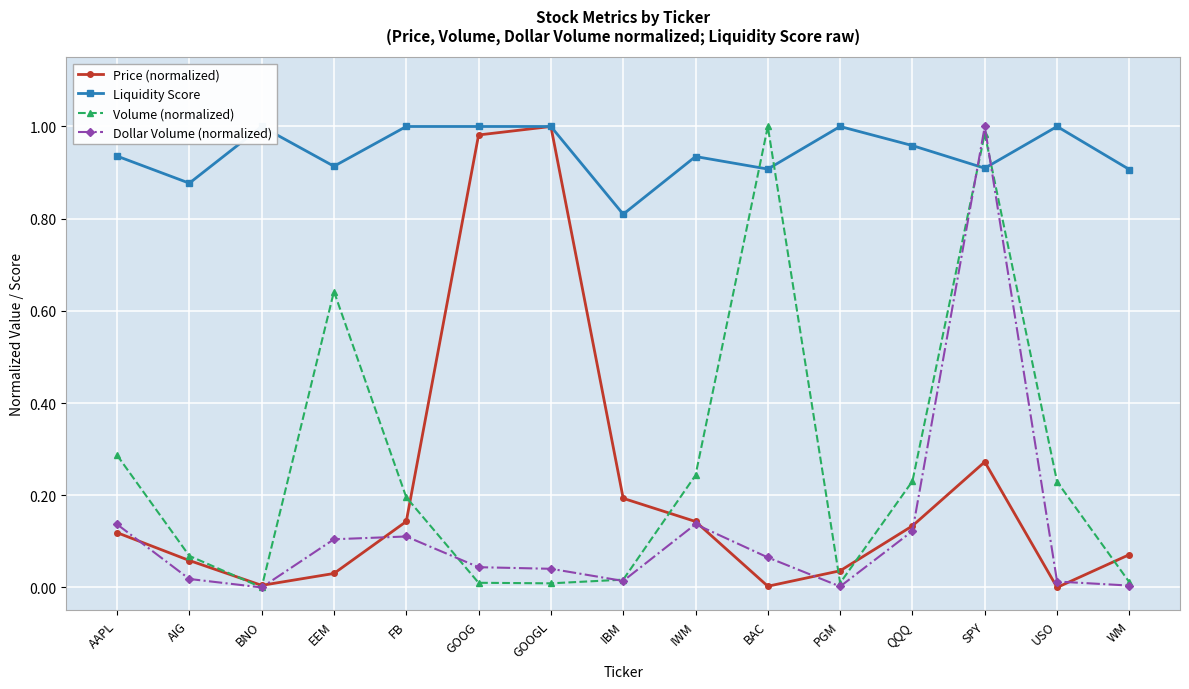

How many distinct data groups are displayed?

4